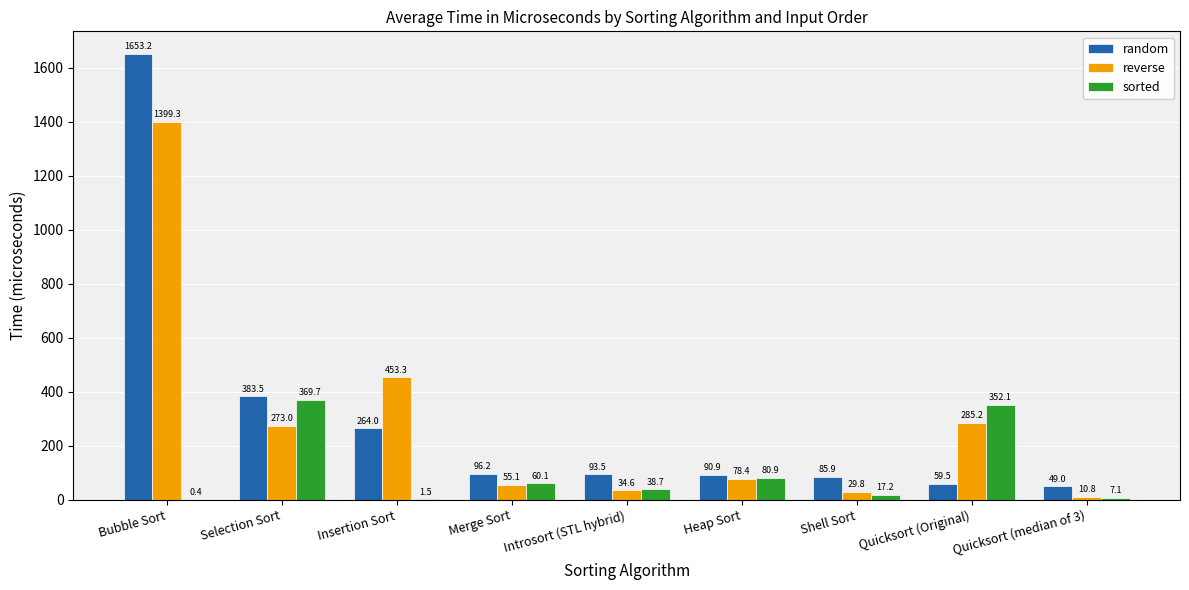

How many groups of bars are there?

9